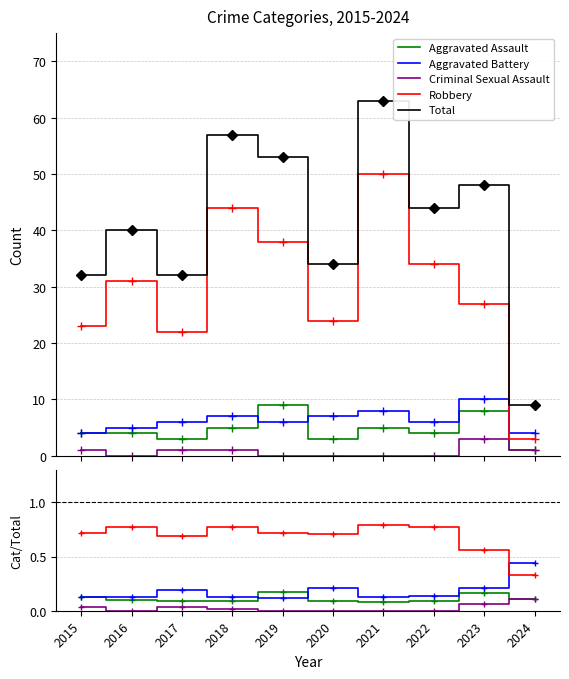

What is the value of the Aggravated Battery point at the 8th from the left?

0.1